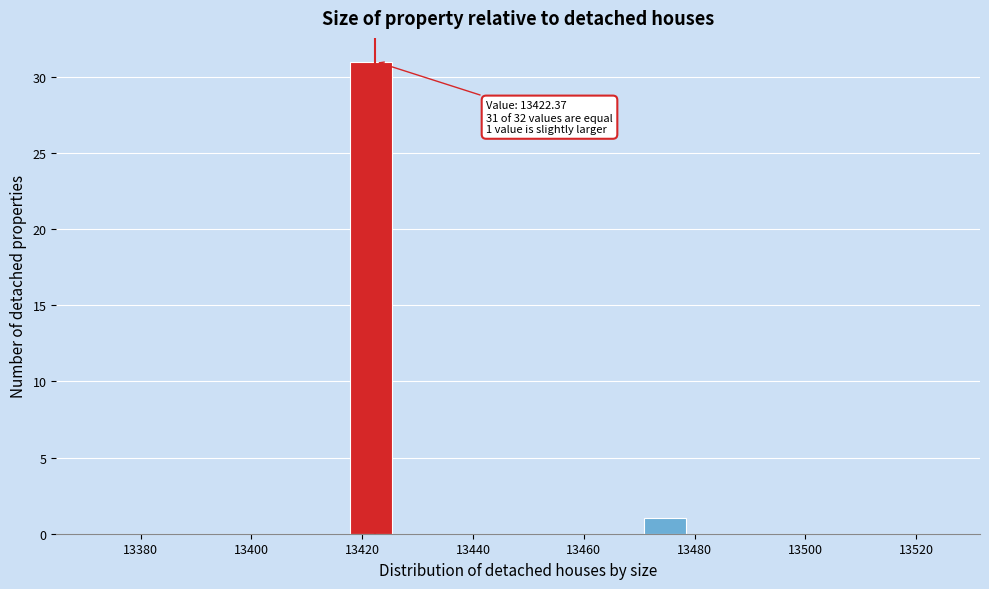

Around what value on the x-axis is the tallest bar? Give the approximate position of its centre, as read against the axis.

13422